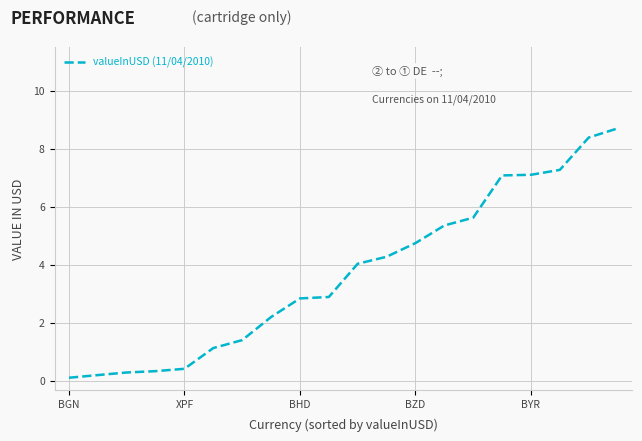

What is the maximum value shown in the chart?

8.7